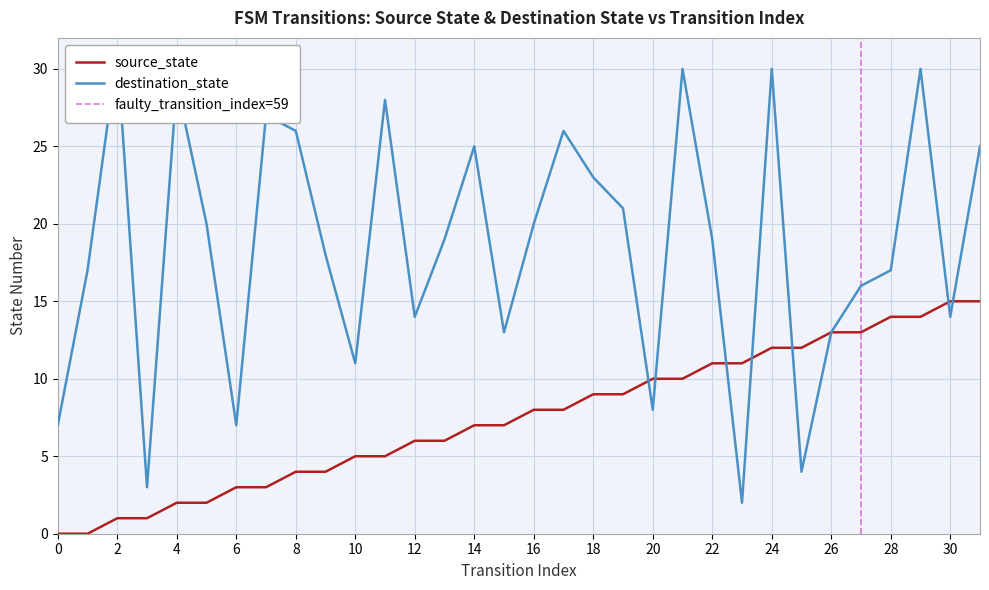

Reading right to left, what are all the values shown in this chart?

source_state: 15	15	14	14	13	13	12	12	11	11	10	10	9	9	8	8	7	7	6	6	5	5	4	4	3	3	2	2	1	1	0	0
destination_state: 25	14	30	17	16	13	4	30	2	19	30	8	21	23	26	20	13	25	19	14	28	11	18	26	27	7	20	29	3	31	17	7